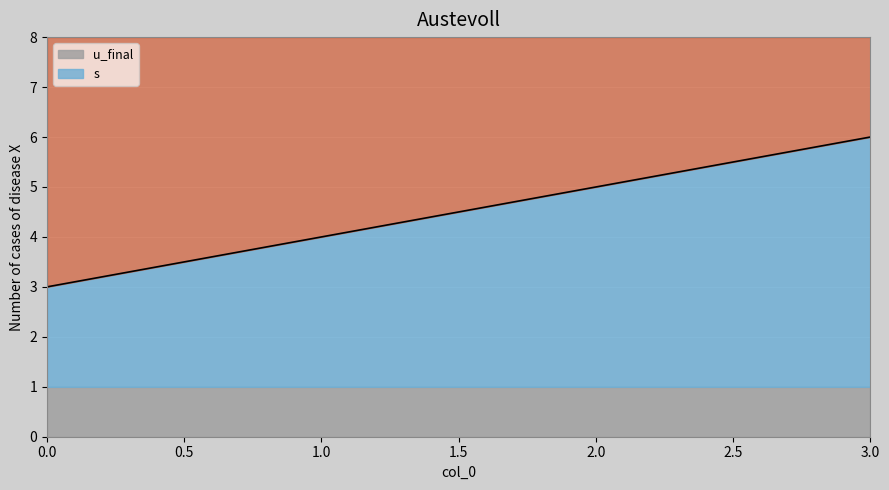

Reading left to right, list all the values displayed in this chart.

0=3	1=4	2=5	3=6